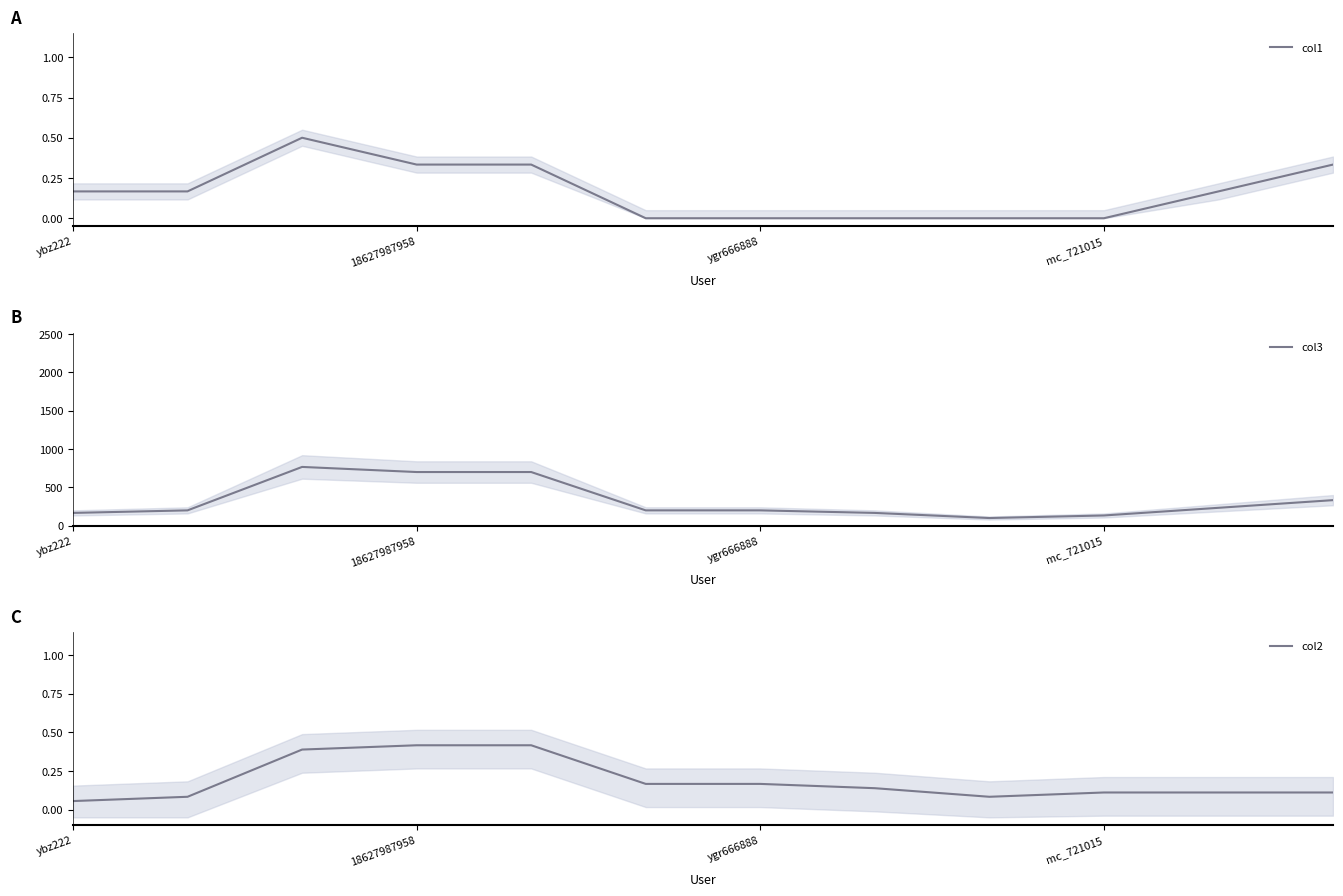

Rank the series by their maximum value, from highest to lowest.

col3, col1, col2